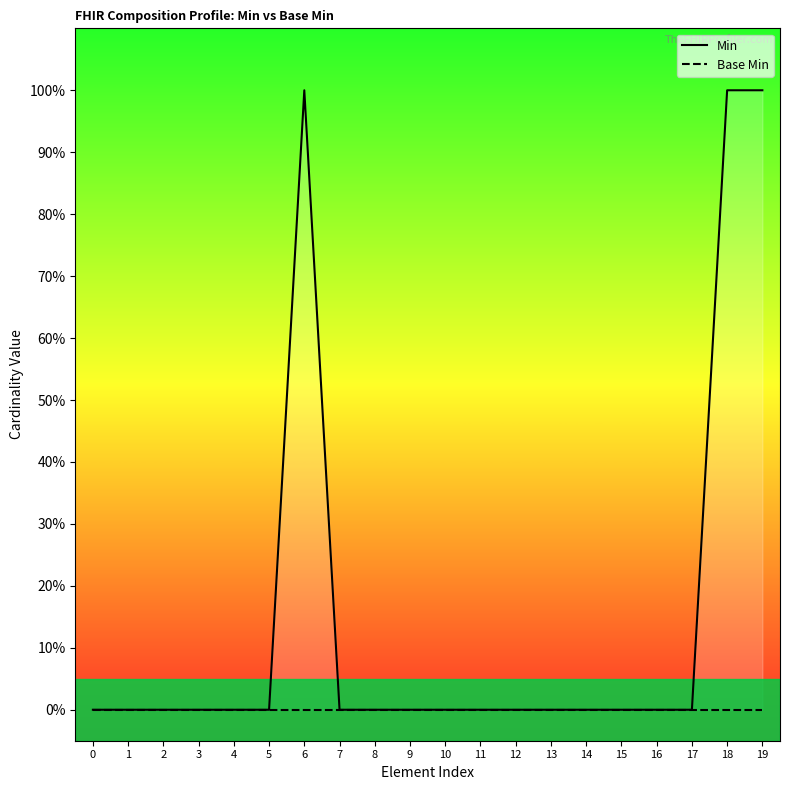

Reading left to right, transcribe all the data shown in this chart.

Min: 0=0	1=0	2=0	3=0	4=0	5=0	6=1	7=0	8=0	9=0	10=0	11=0	12=0	13=0	14=0	15=0	16=0	17=0	18=1	19=1
Base Min: 0=0	1=0	2=0	3=0	4=0	5=0	6=0	7=0	8=0	9=0	10=0	11=0	12=0	13=0	14=0	15=0	16=0	17=0	18=0	19=0